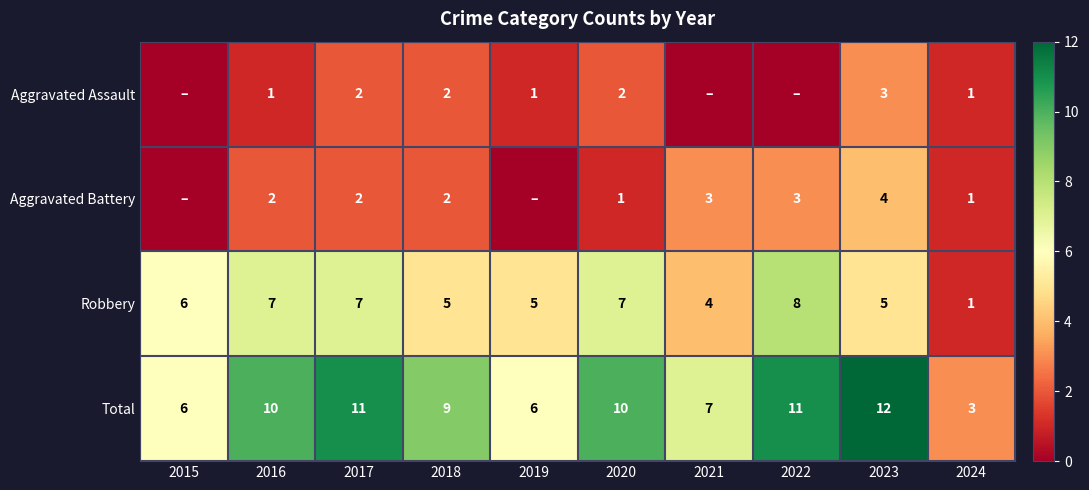

True or false: Aggravated Battery has a value of 3 at 2018.

False